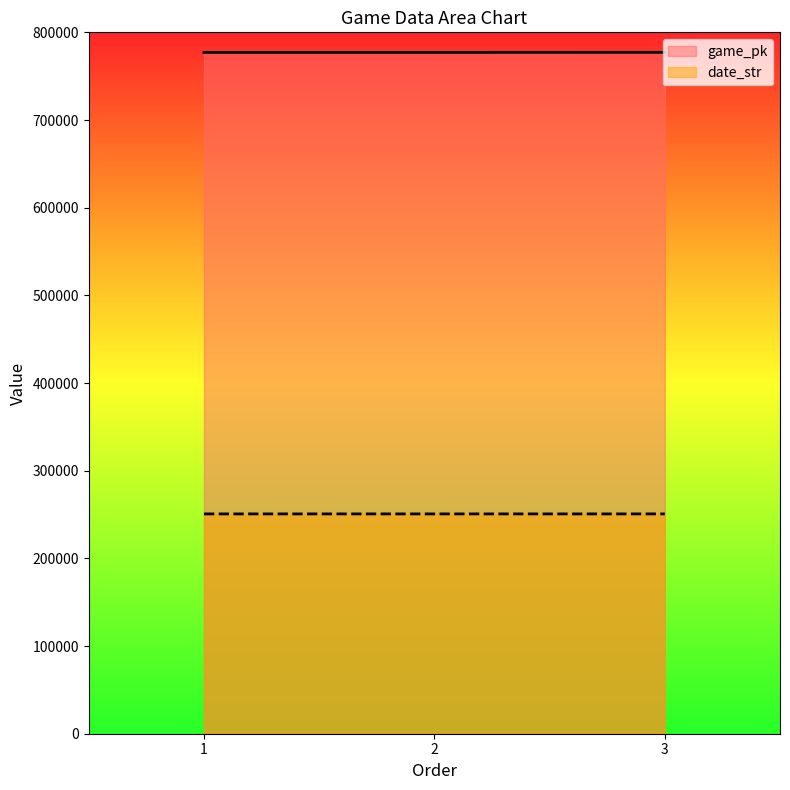

Reading left to right, list all the values displayed in this chart.

game_pk: 1=777152	2=777156	3=777176
date_str: 1=250711	2=250710	3=250709